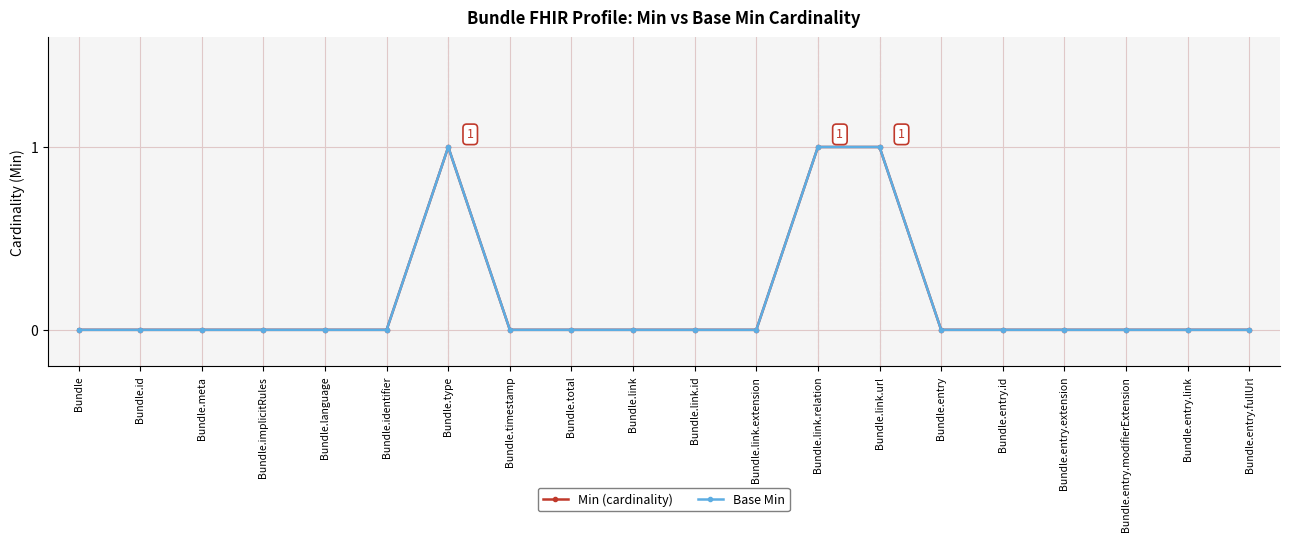

Between Bundle.entry and Bundle.entry.modifierExtension, which series saw the biggest shift?

Min (cardinality)